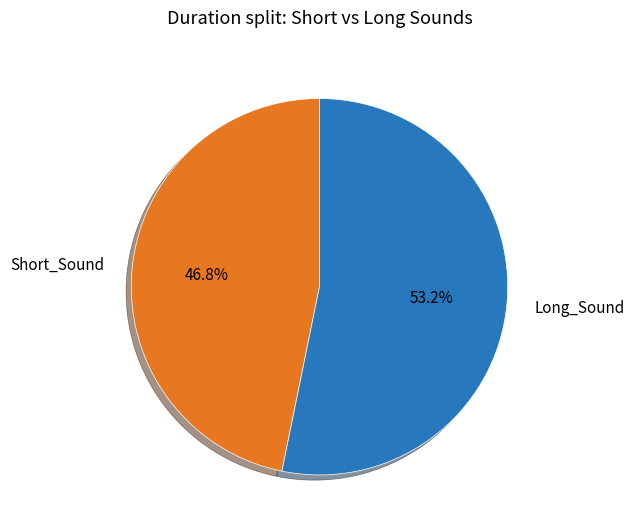

Combined, do Long_Sound and Short_Sound account for over 50%?

Yes